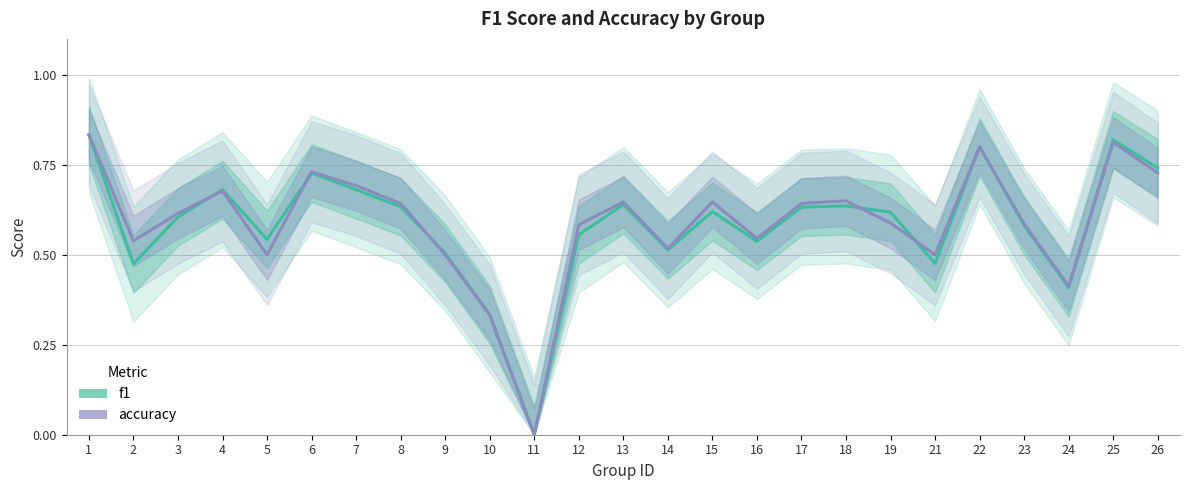

The value of accuracy at 21 is 0.5. True or false?

True